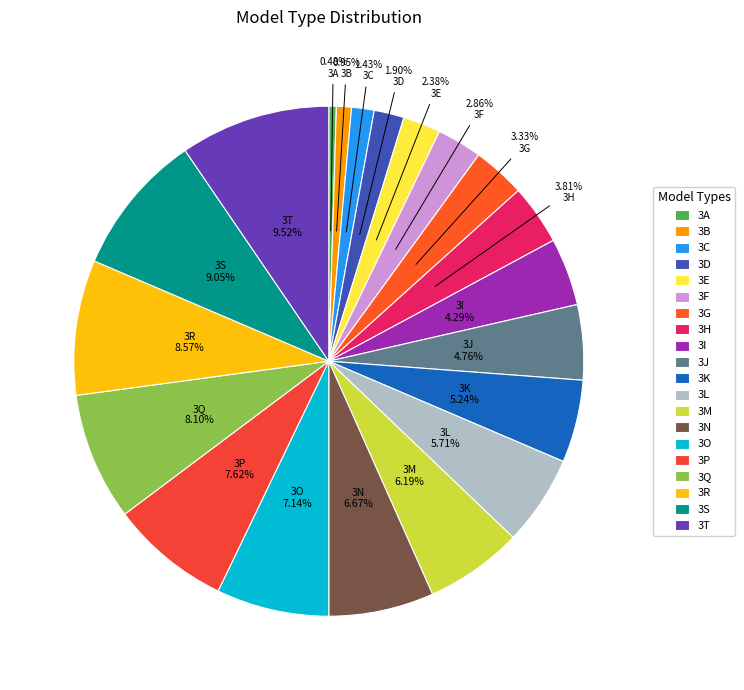

True or false: 3R accounts for 1% of the total.

False